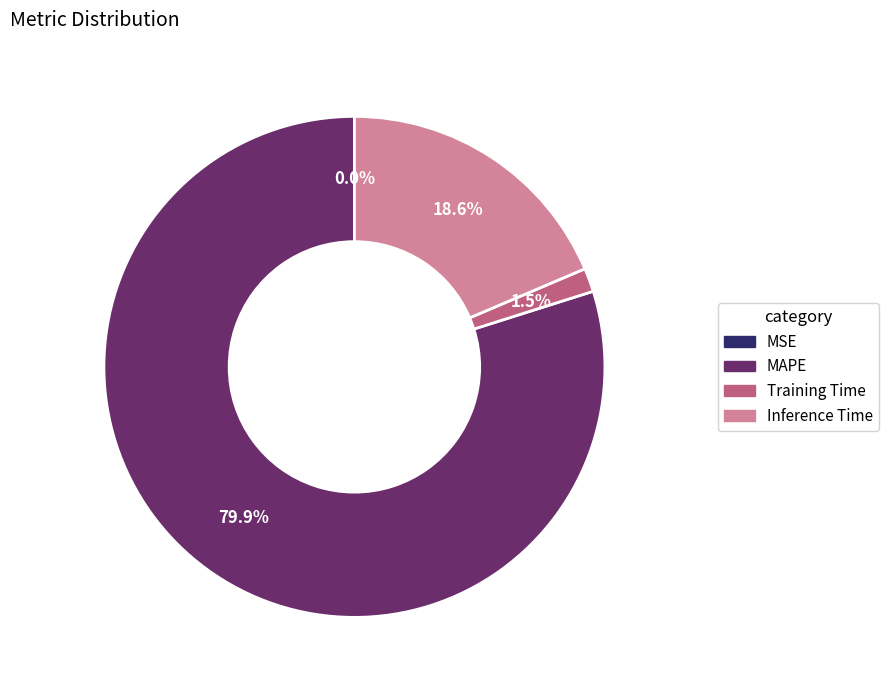

Does MAPE account for over 50% of the chart?

Yes